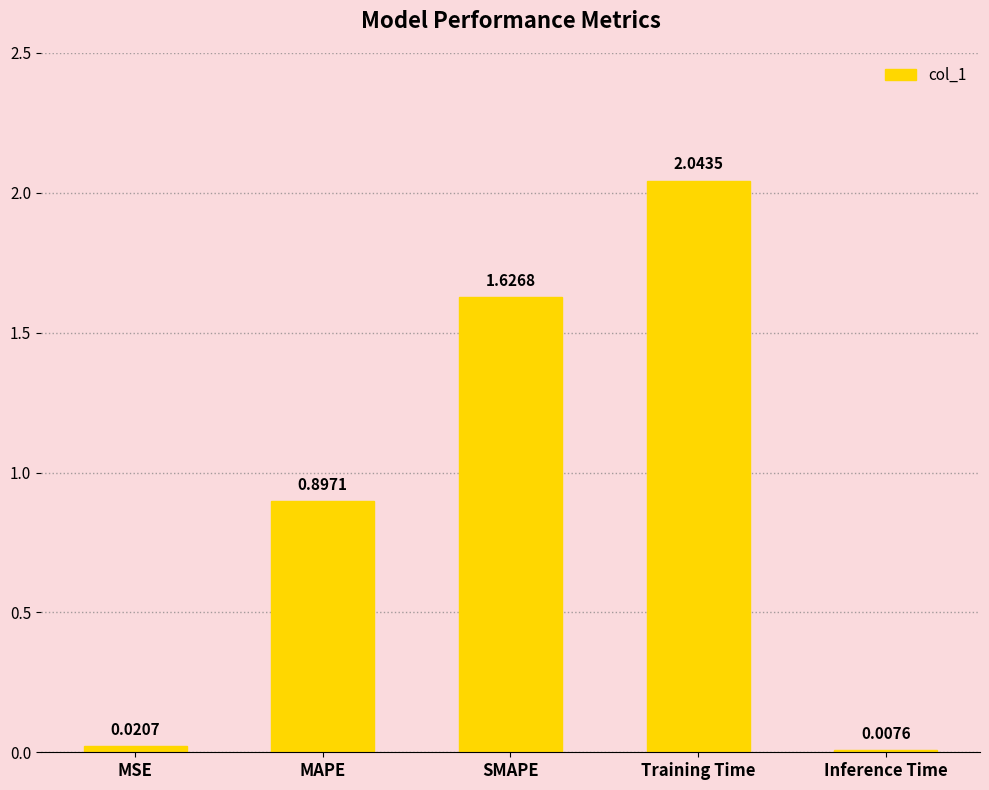

The value at MAPE is 0.9. True or false?

True